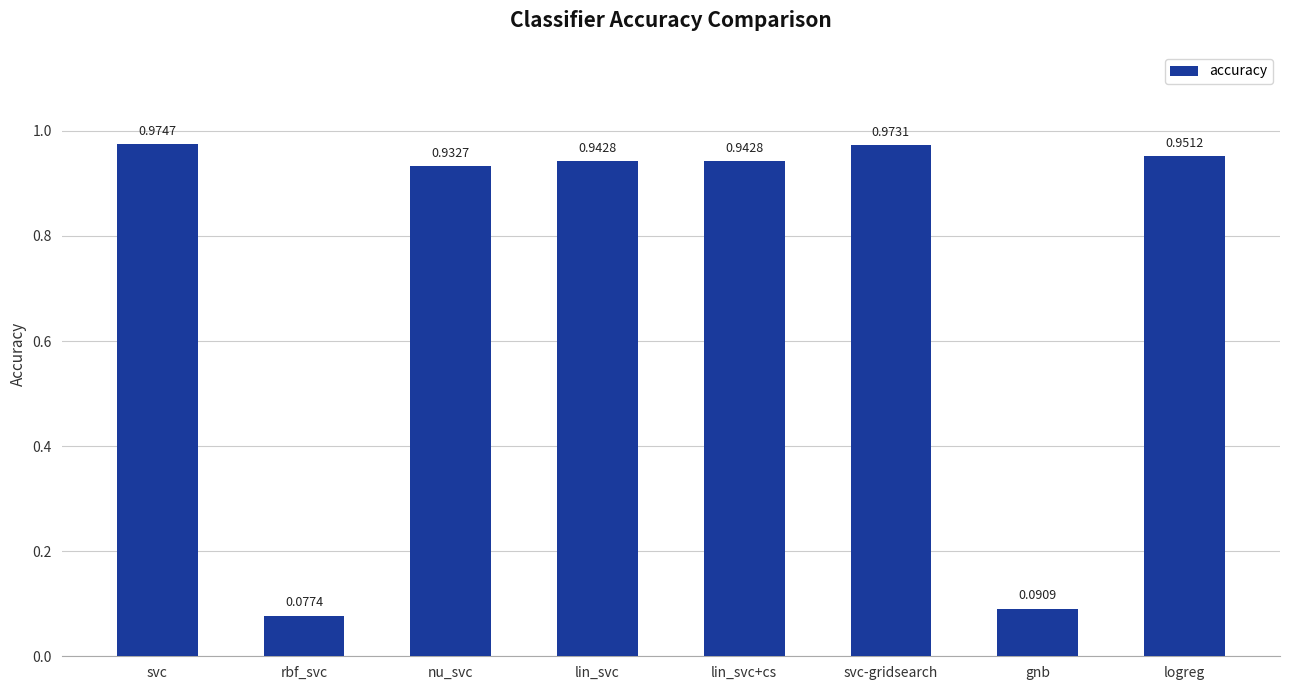

Which label corresponds to the largest value in the chart?

svc